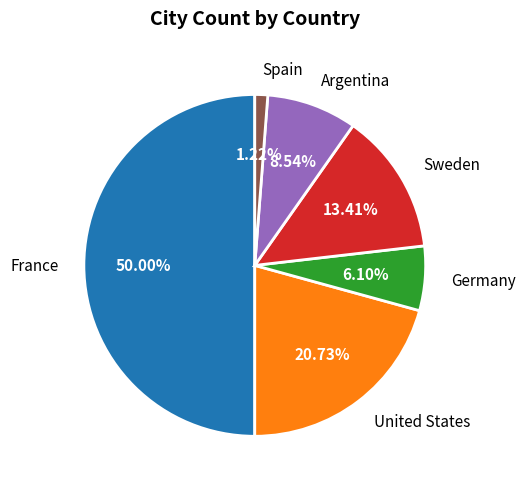

True or false: Sweden accounts for 8% of the total.

False